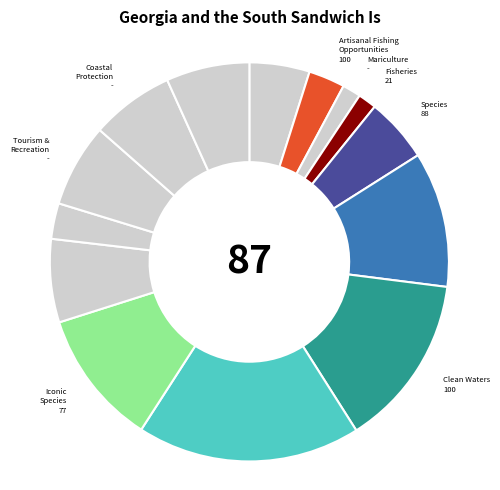

How many slices are in this pie chart?

14